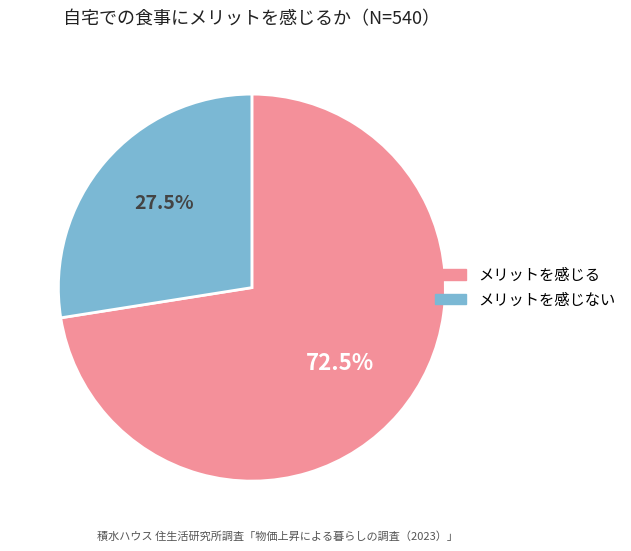

Is there any slice that represents more than half of the pie?

Yes